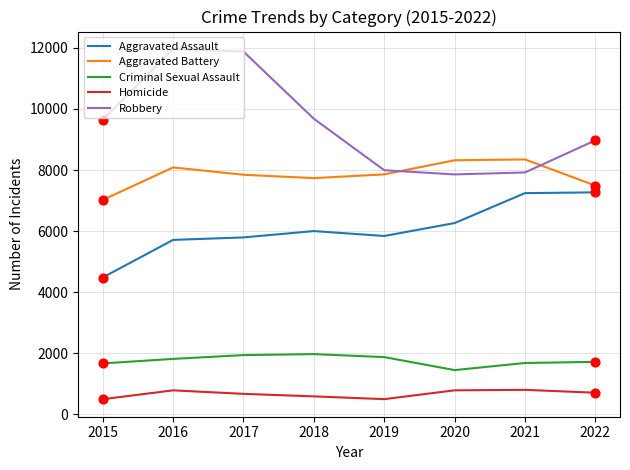

At how many categories does at least one series exceed 10497?

2